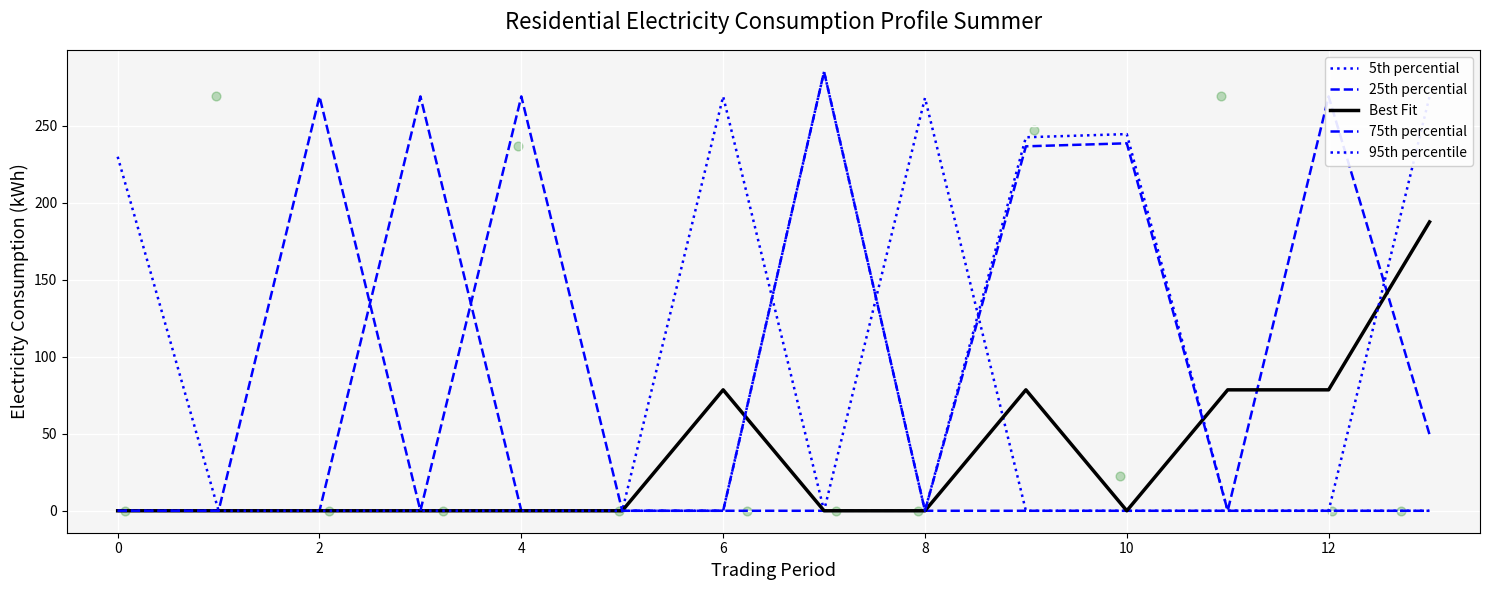

What is the total value across all series at 14?

268.0